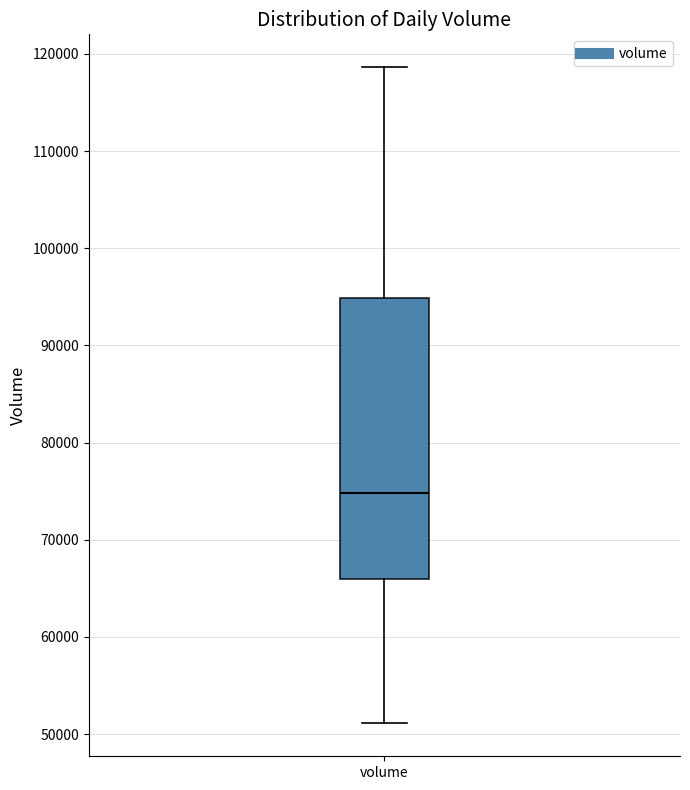

Read this box plot against the y-axis: the position of the median line, the range covered by the box, and the ends of both whiskers. The values are not printed on the chart, so give them approximately, as read against the axis.

median 75000, box 66000 to 95000, whiskers 51000 to 119000